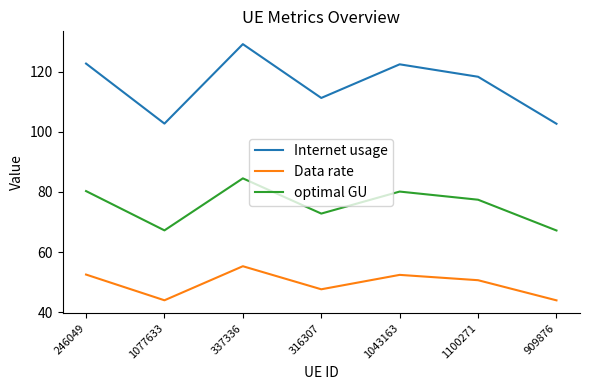

True or false: Data rate and Internet usage cross at least once.

False